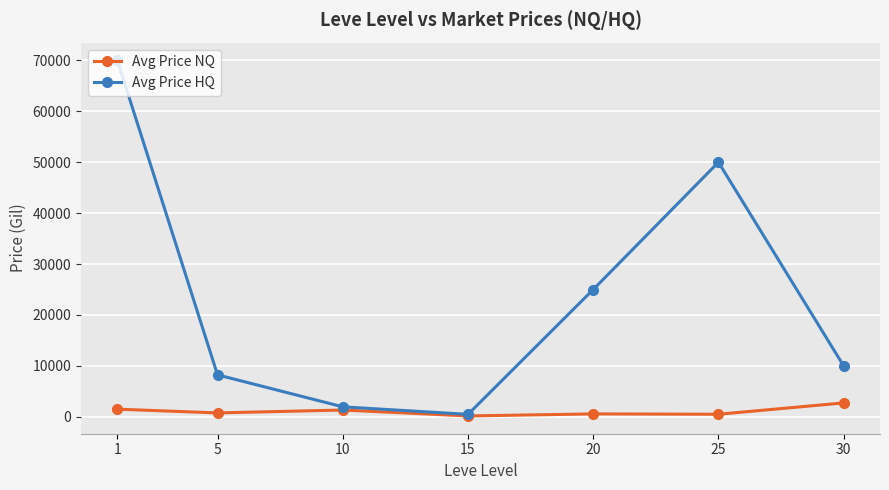

Does the chart display data point markers on the line(s)?

Yes